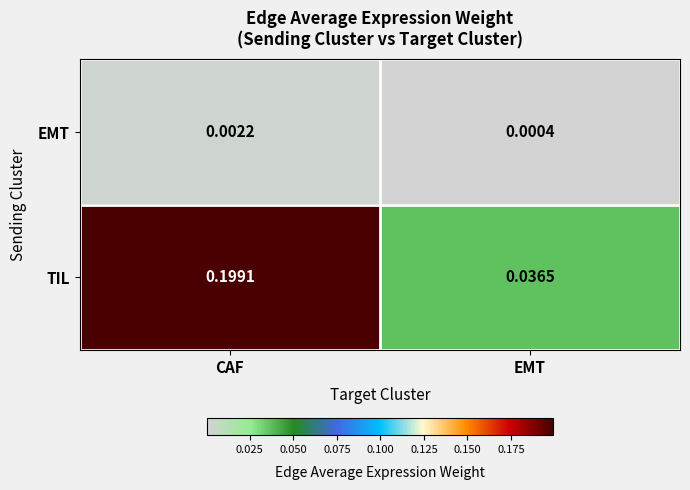

Where is EMT nearest to the value 0?

EMT